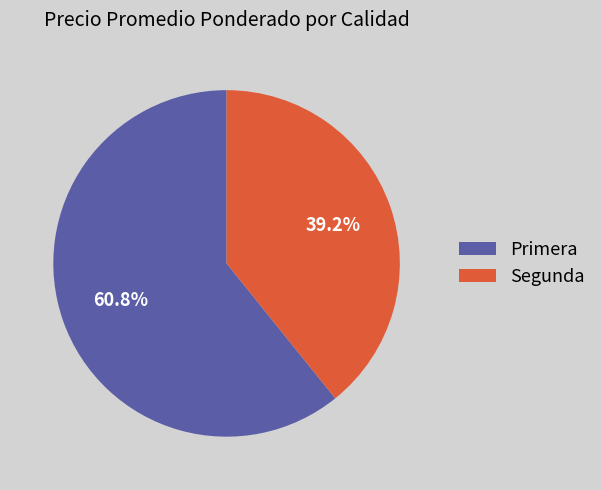

True or false: Primera accounts for 61% of the total.

True